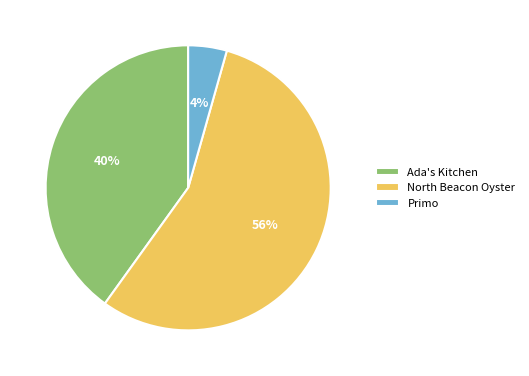

How many slices are in this pie chart?

3